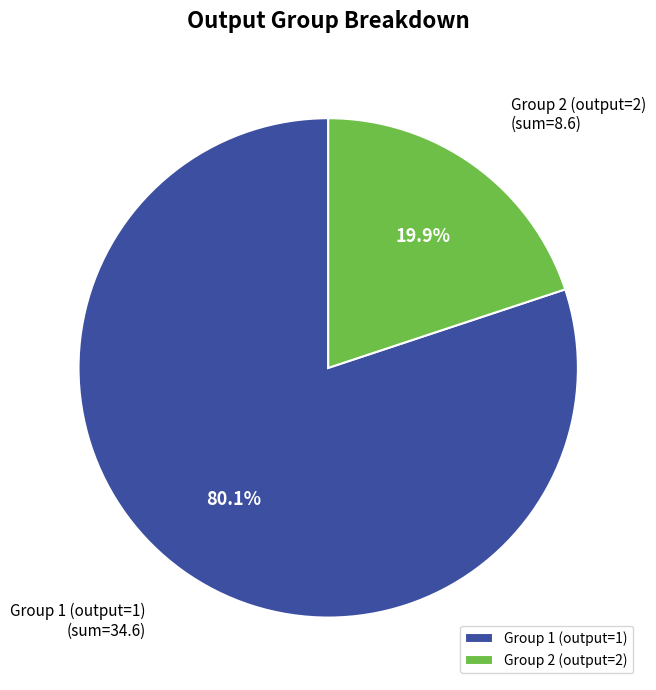

How many segments does this pie chart have?

2